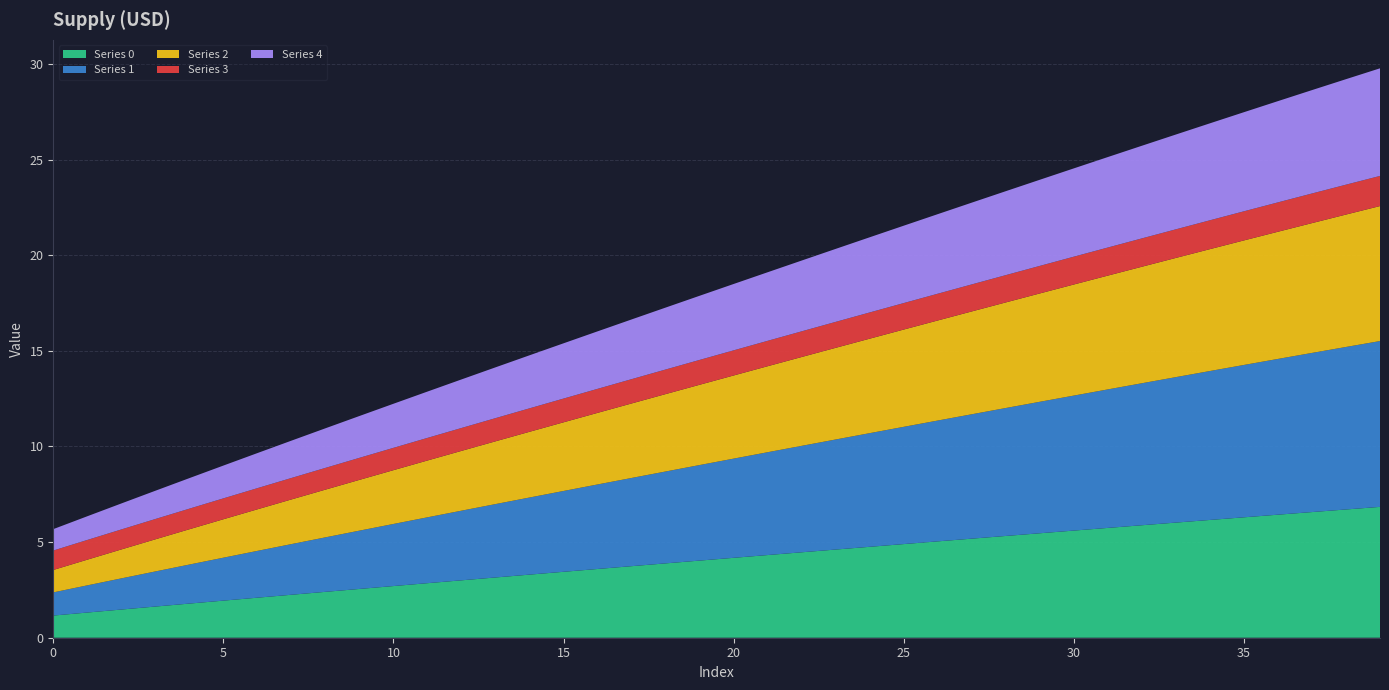

Reading right to left, extract all data points from this chart.

0: 39=6.8	38=6.7	37=6.6	36=6.4	35=6.3	34=6.2	33=6.0	32=5.9	31=5.7	30=5.6	29=5.5	28=5.3	27=5.2	26=5.0	25=4.9	24=4.8	23=4.6	22=4.5	21=4.3	20=4.2	19=4.0	18=3.9	17=3.7	16=3.6	15=3.4	14=3.3	13=3.2	12=3.0	11=2.9	10=2.7	9=2.6	8=2.4	7=2.2	6=2.1	5=1.9	4=1.8	3=1.6	2=1.5	1=1.3	0=1.2
1: 39=8.7	38=8.5	37=8.3	36=8.1	35=8.0	34=7.8	33=7.6	32=7.4	31=7.2	30=7.1	29=6.9	28=6.7	27=6.5	26=6.3	25=6.1	24=5.9	23=5.8	22=5.6	21=5.4	20=5.2	19=5.0	18=4.8	17=4.6	16=4.4	15=4.2	14=4.0	13=3.8	12=3.6	11=3.4	10=3.2	9=3.0	8=2.8	7=2.6	6=2.4	5=2.2	4=2.0	3=1.8	2=1.6	1=1.4	0=1.2
2: 39=7.1	38=6.9	37=6.8	36=6.7	35=6.5	34=6.4	33=6.2	32=6.1	31=6.0	30=5.8	29=5.7	28=5.5	27=5.4	26=5.2	25=5.1	24=4.9	23=4.8	22=4.6	21=4.5	20=4.3	19=4.2	18=4.0	17=3.9	16=3.7	15=3.6	14=3.4	13=3.3	12=3.1	11=3.0	10=2.8	9=2.7	8=2.5	7=2.3	6=2.2	5=2.0	4=1.8	3=1.7	2=1.5	1=1.3	0=1.2
3: 39=1.6	38=1.6	37=1.5	36=1.5	35=1.5	34=1.5	33=1.5	32=1.5	31=1.5	30=1.5	29=1.4	28=1.4	27=1.4	26=1.4	25=1.4	24=1.4	23=1.4	22=1.3	21=1.3	20=1.3	19=1.3	18=1.3	17=1.3	16=1.3	15=1.2	14=1.2	13=1.2	12=1.2	11=1.2	10=1.2	9=1.2	8=1.1	7=1.1	6=1.1	5=1.1	4=1.1	3=1.1	2=1.0	1=1.0	0=1.0
4: 39=5.6	38=5.5	37=5.4	36=5.3	35=5.2	34=5.1	33=5.0	32=4.8	31=4.7	30=4.6	29=4.5	28=4.4	27=4.3	26=4.2	25=4.0	24=3.9	23=3.8	22=3.7	21=3.6	20=3.5	19=3.4	18=3.2	17=3.1	16=3.0	15=2.9	14=2.8	13=2.7	12=2.5	11=2.4	10=2.3	9=2.2	8=2.1	7=2.0	6=1.8	5=1.7	4=1.6	3=1.5	2=1.4	1=1.2	0=1.1